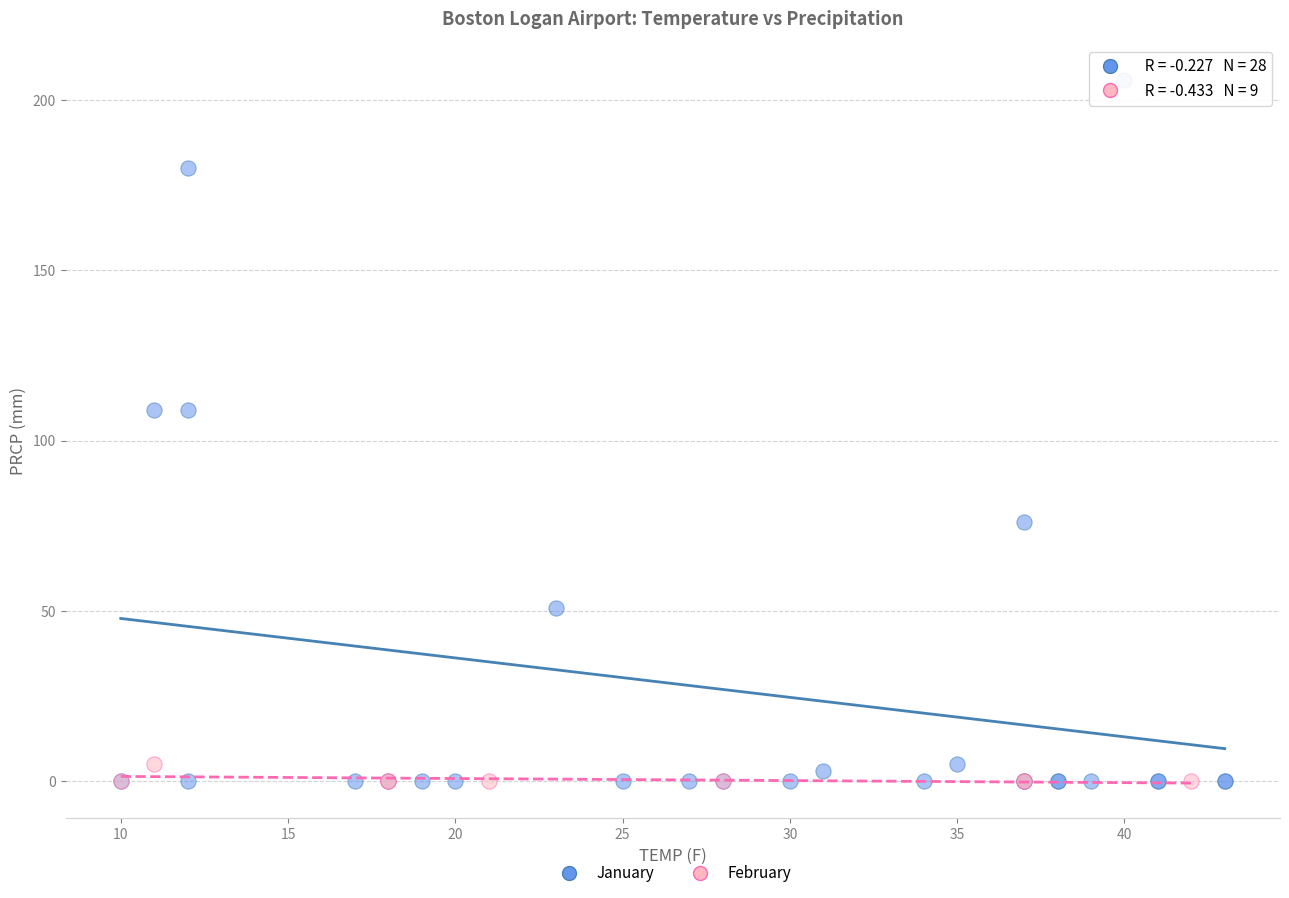

Which series reaches the maximum Y coordinate?

January